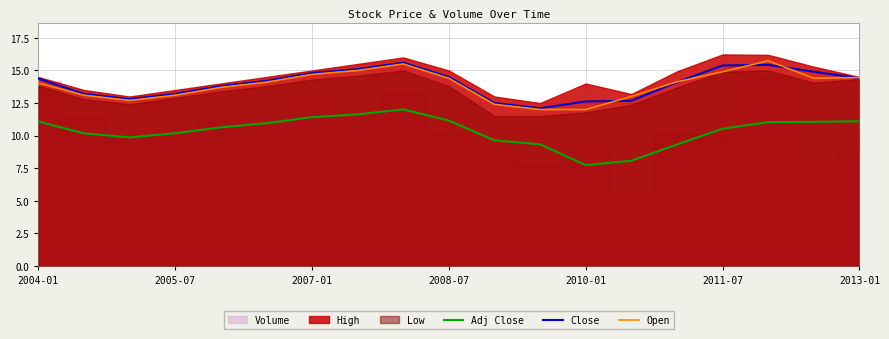

After their last crossing, which series has the higher values: Close or Open?

Open